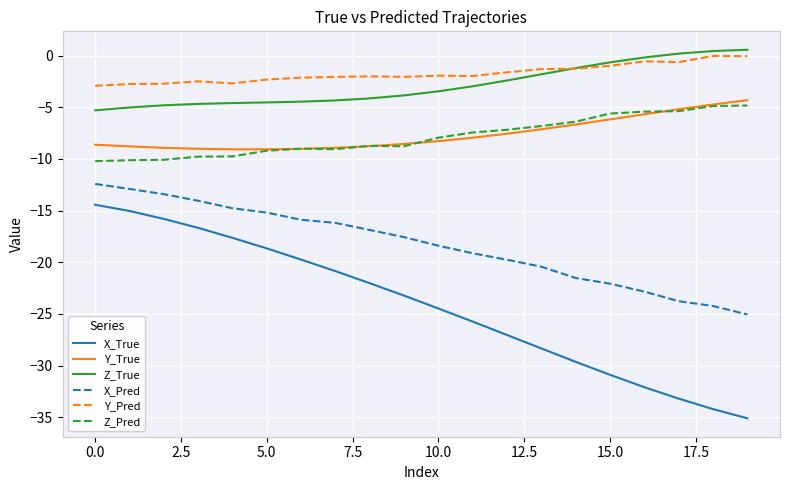

Which series has the largest total across all categories?

Y_Pred